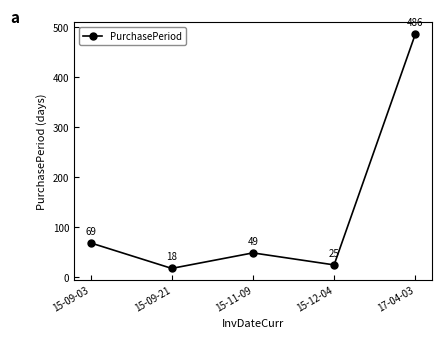

What is the sum of the values at 17-04-03 and 15-12-04?

511